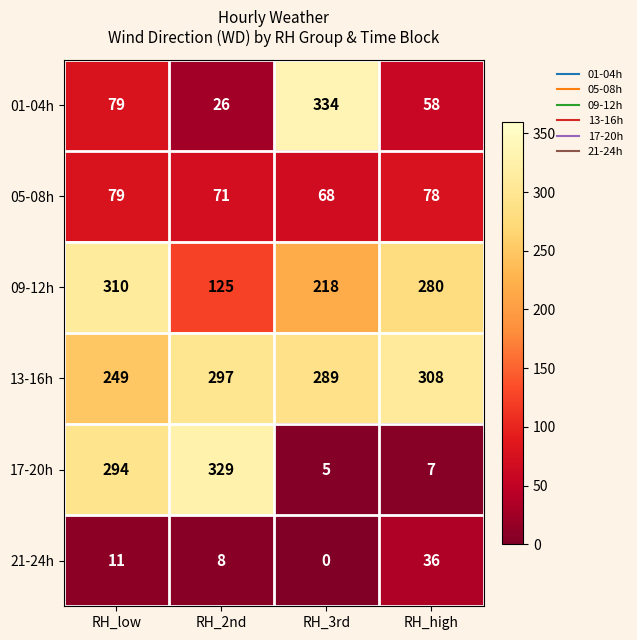

Which series has the largest total across all categories?

13-16h